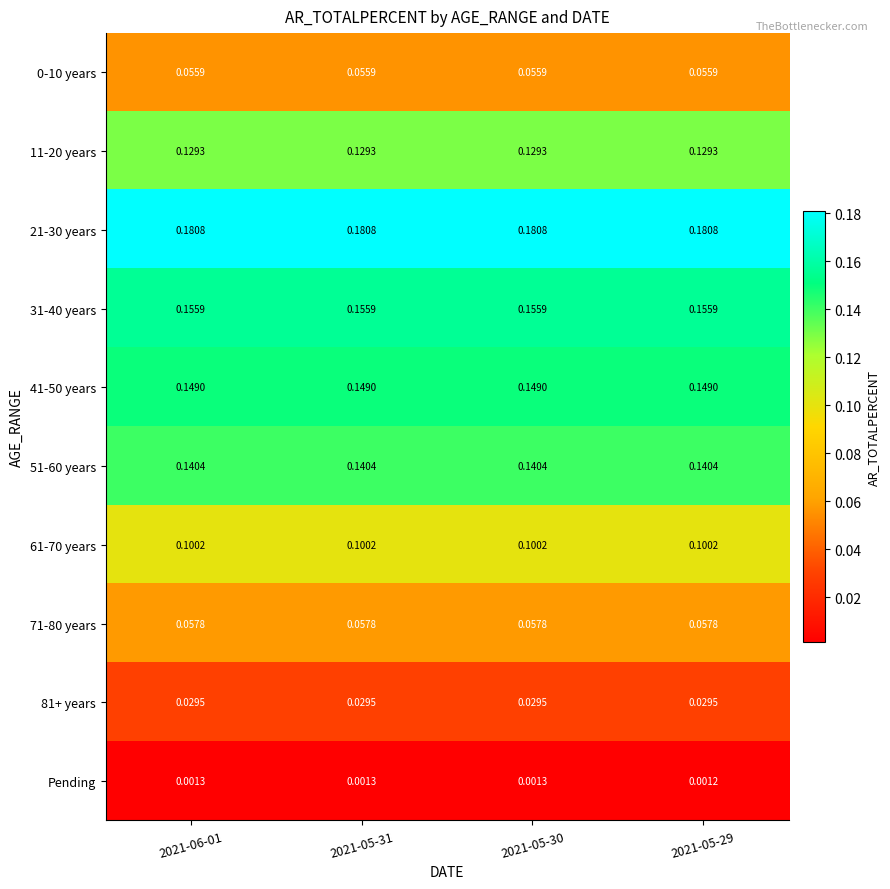

Is the value of 51-60 years at 2021-05-29 greater than the value of 71-80 years at 2021-06-01?

Yes